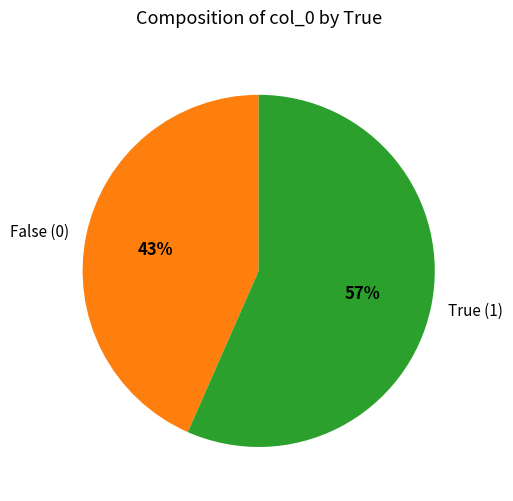

The False (0) slice represents 57% of the pie. True or false?

False